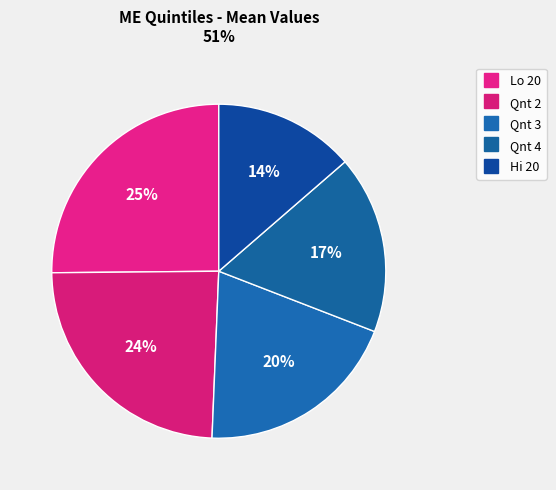

How many slices are in this pie chart?

5